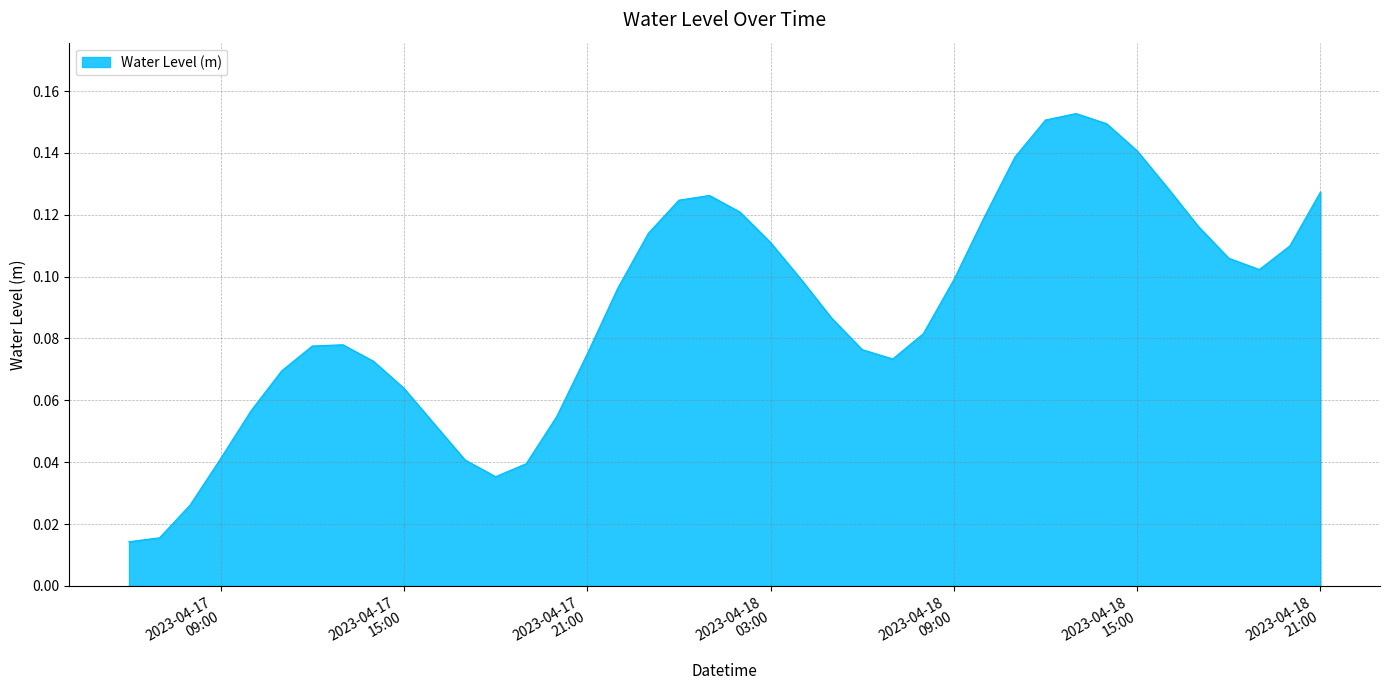

Does the chart display data point markers on the line(s)?

No